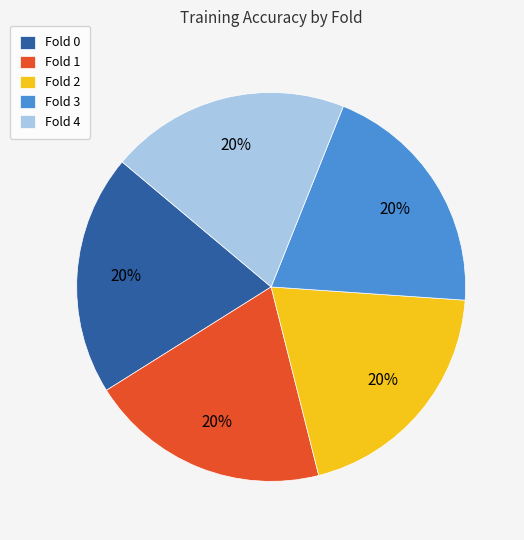

To the nearest percent, what is the average slice percentage?

20%